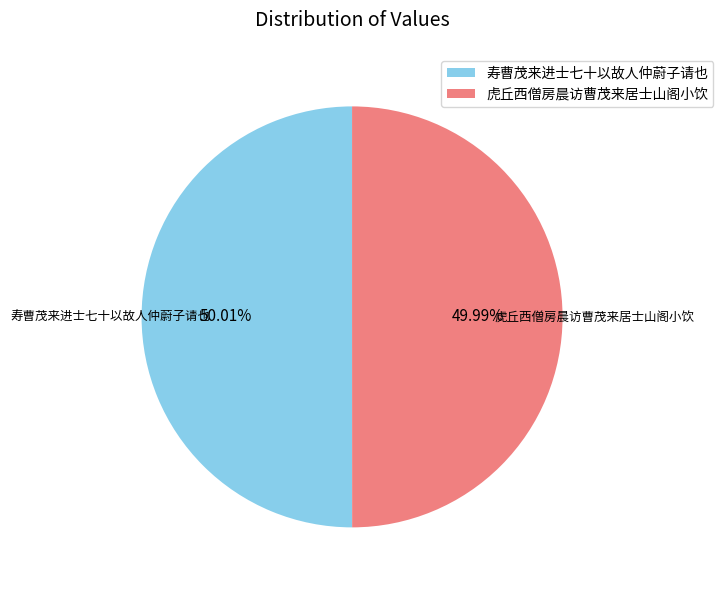

What is the ratio of the value at 虎丘西僧房晨访曹茂来居士山阁小饮 to the value at 寿曹茂来进士七十以故人仲蔚子请也?

1.0